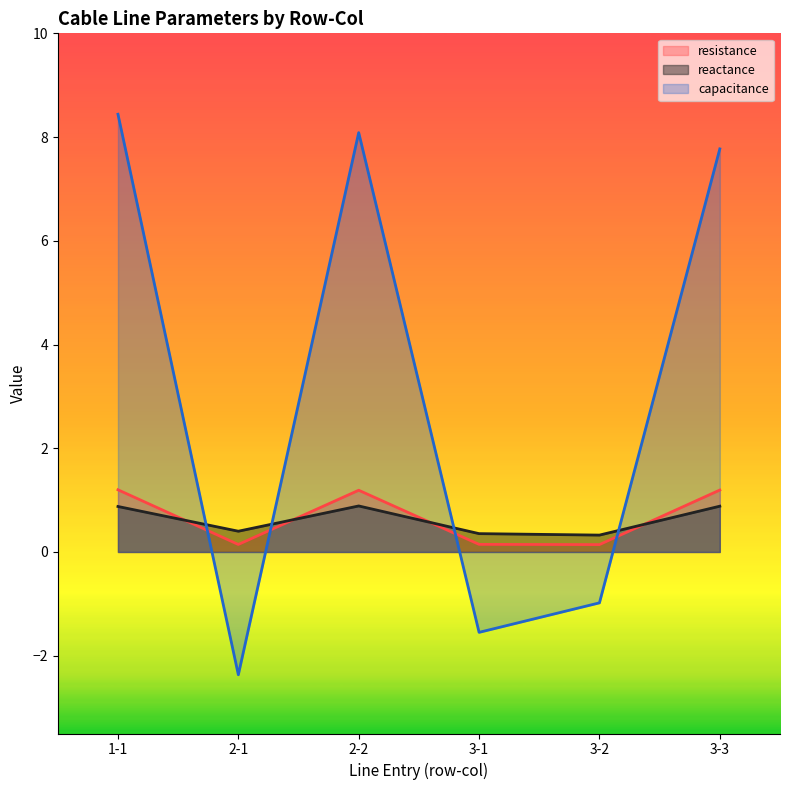

Does the chart display data point markers on the line(s)?

No